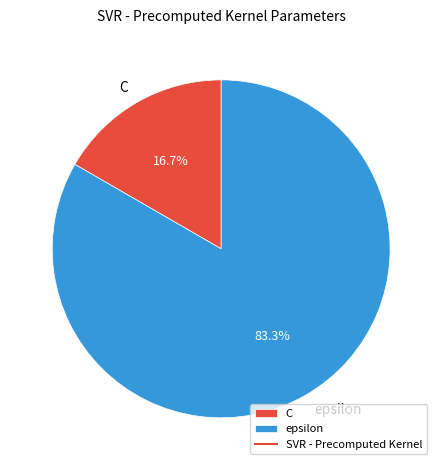

The epsilon slice represents 75% of the pie. True or false?

False